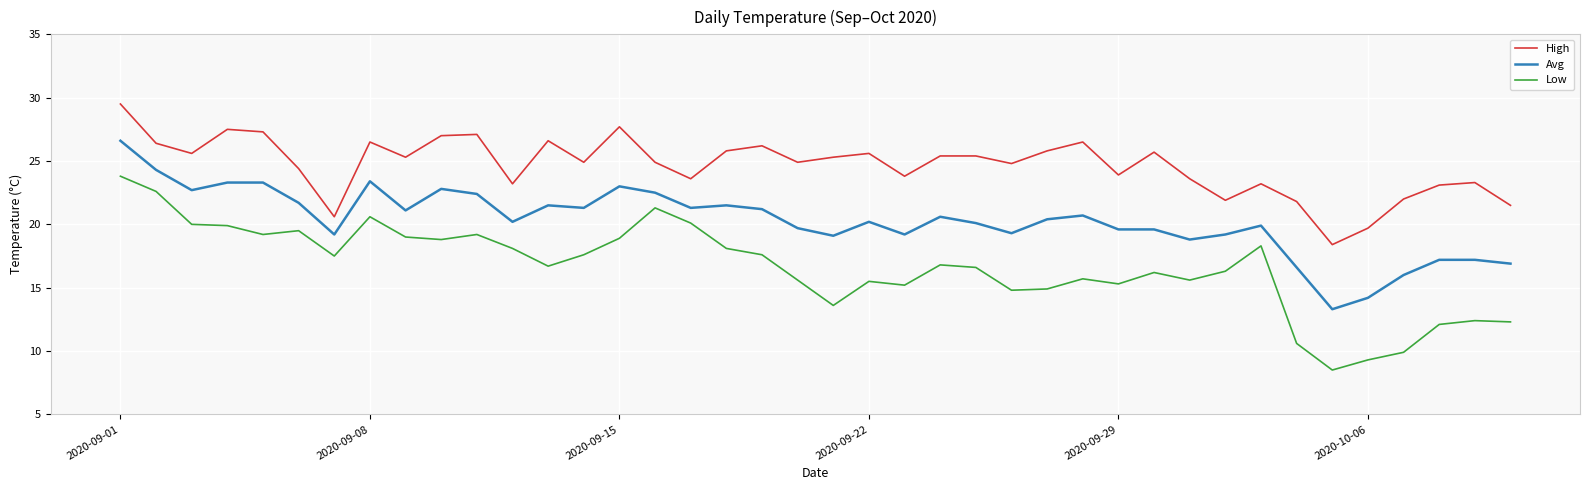

Which series has the largest range (max minus min)?

Low